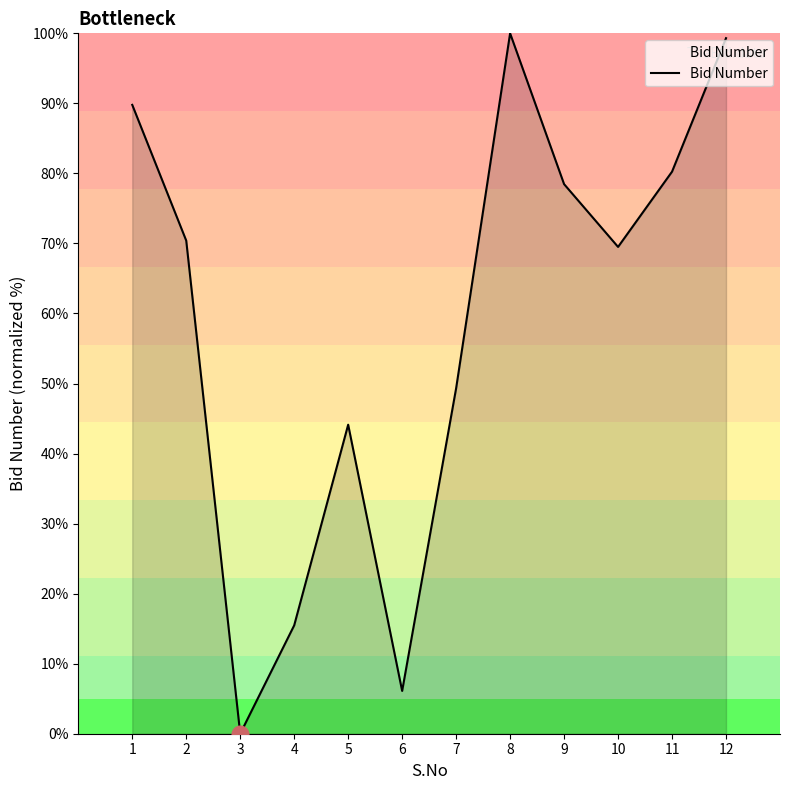

At which label is the value closest to 50?

7